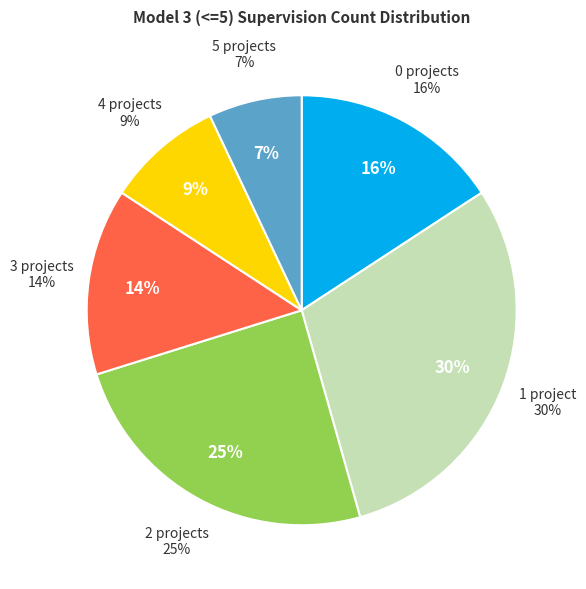

What is the largest slice in the pie chart?

1 project